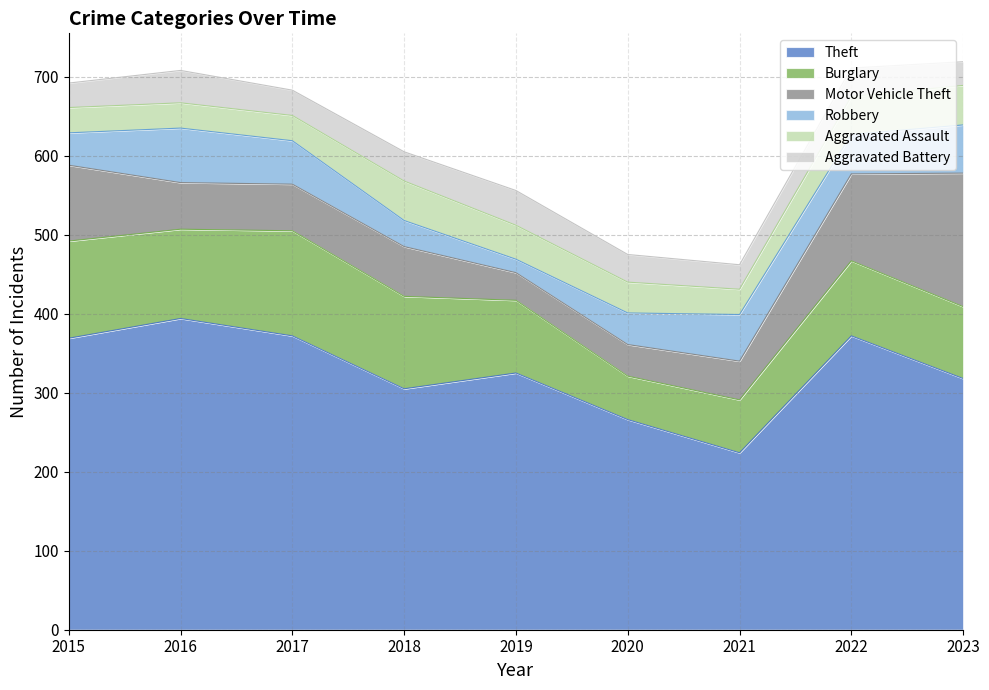

Which category has the lowest value in the Burglary series?

2020